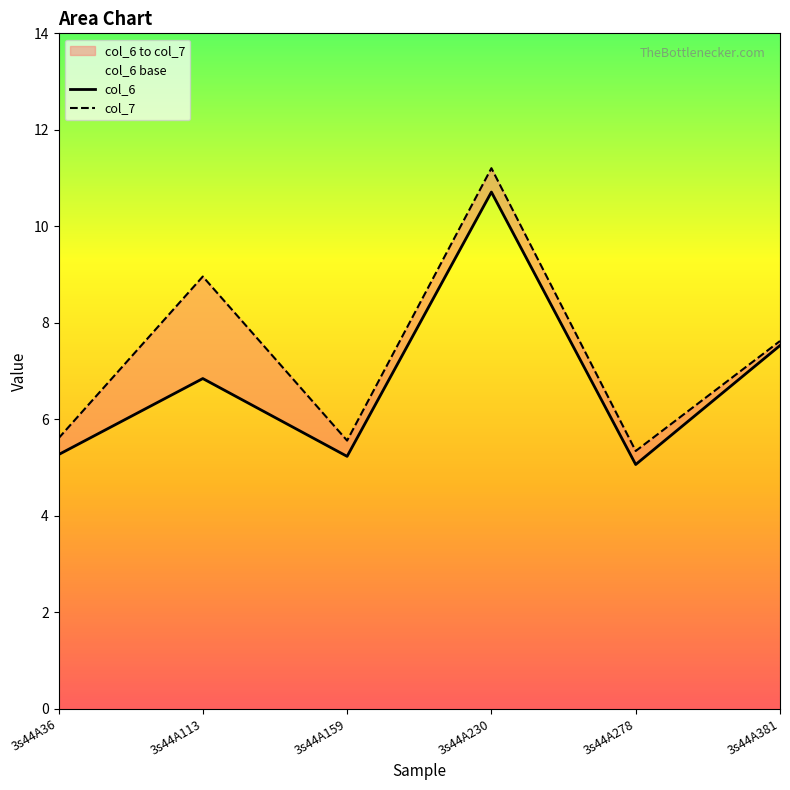

Reading left to right, transcribe all the data shown in this chart.

col_6: 3s44A36=5.3	3s44A113=6.8	3s44A159=5.2	3s44A230=10.7	3s44A278=5.1	3s44A381=7.5
col_7: 3s44A36=5.6	3s44A113=9.0	3s44A159=5.6	3s44A230=11.2	3s44A278=5.3	3s44A381=7.6